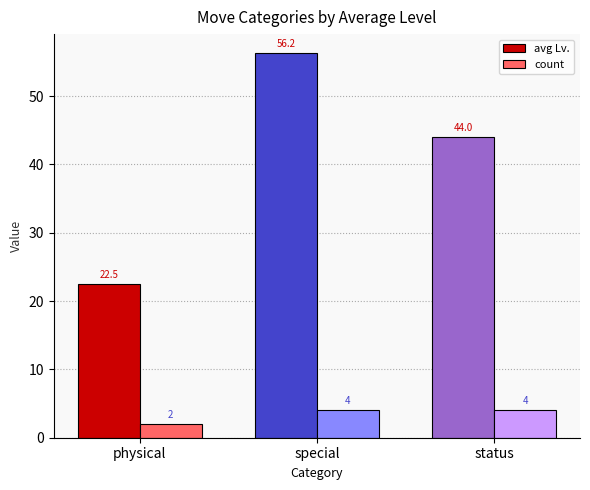

Rank the categories by avg Lv. value from lowest to highest.

physical, status, special